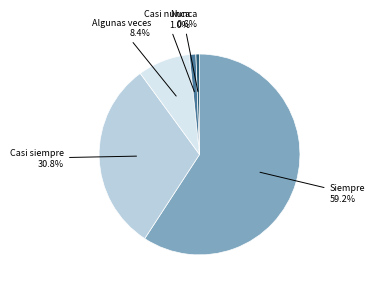

Do Casi siempre and Casi nunca together represent more than half of the pie?

No